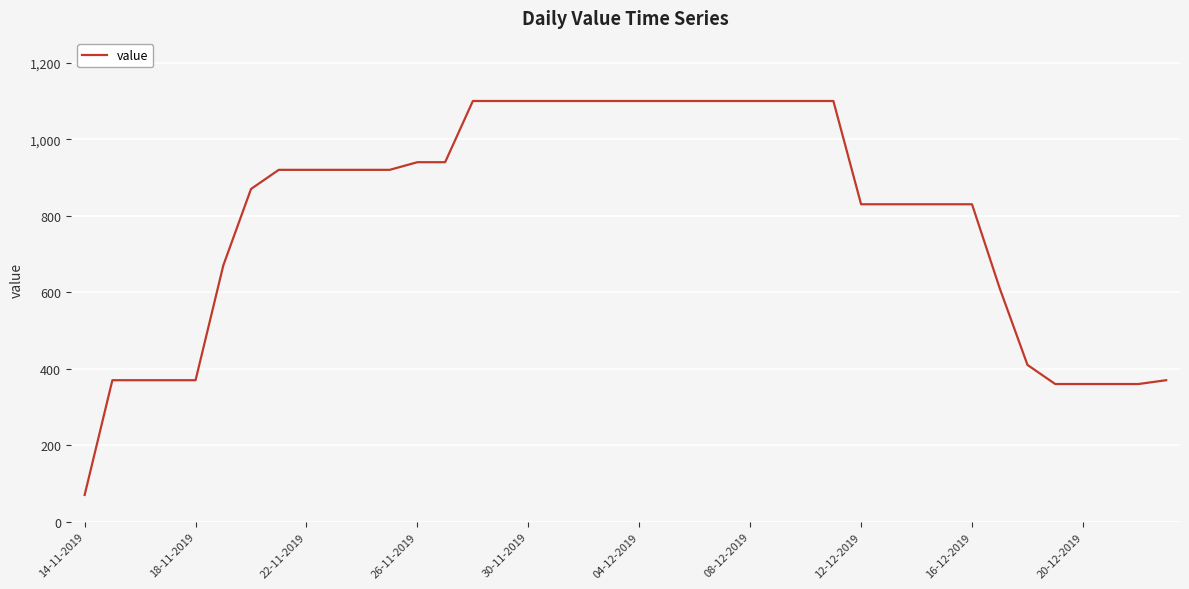

What is the difference between the maximum and minimum values?

1030